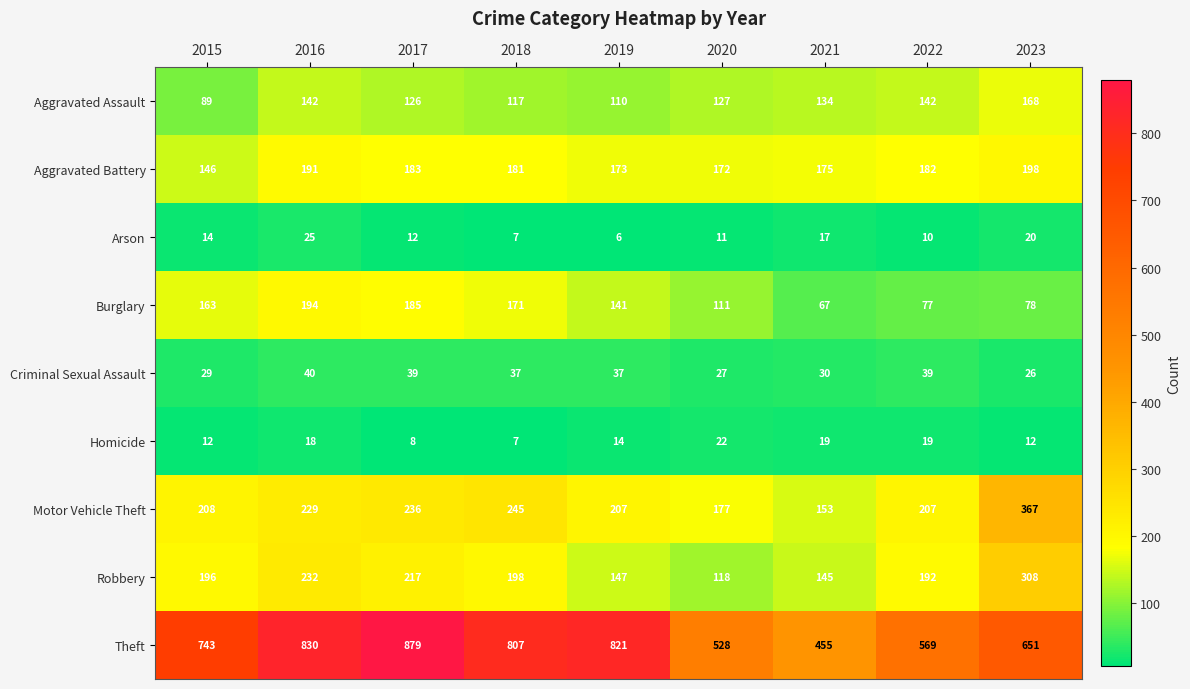

What is the total value across all series at 2017?

1885